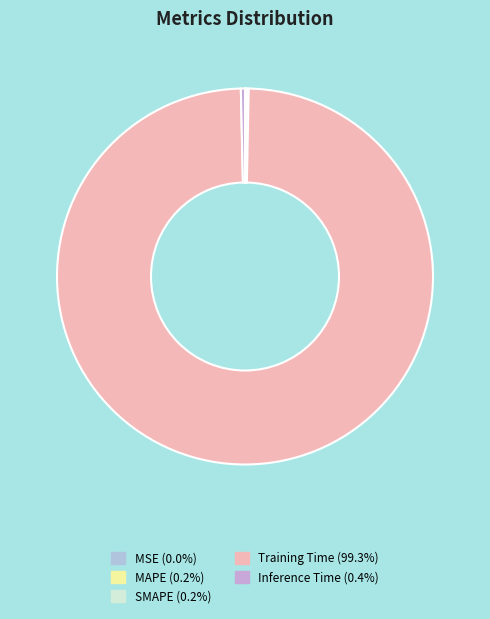

Between MSE and SMAPE, which is larger?

SMAPE